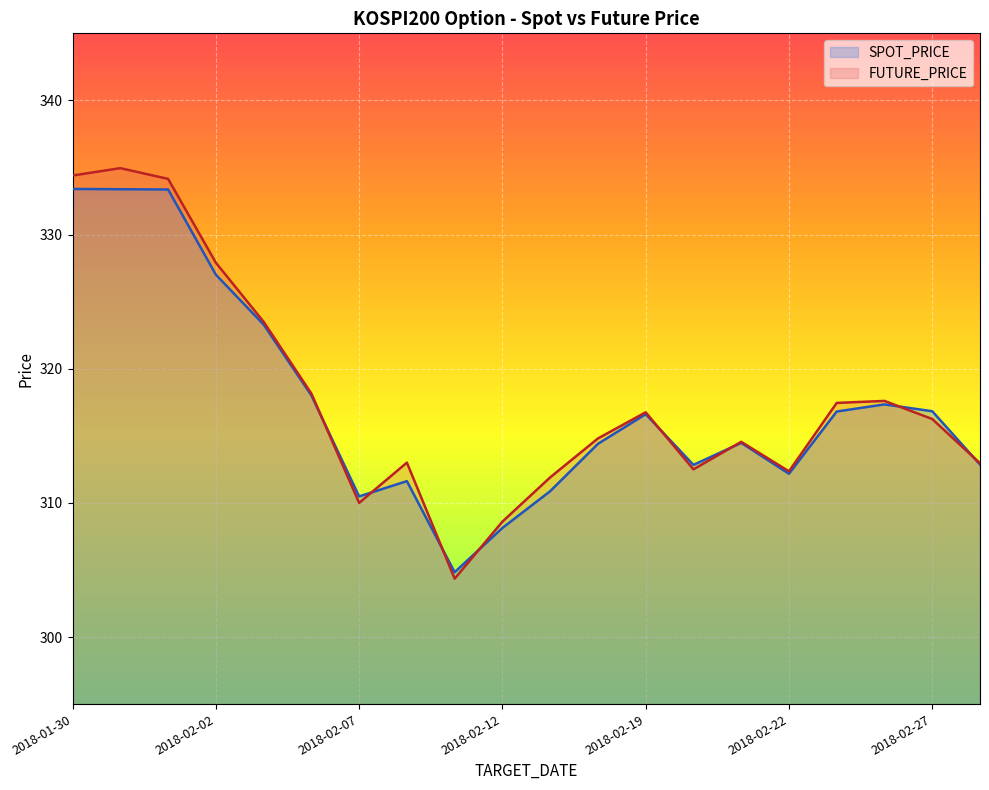

Which category has the lowest value in the FUTURE_PRICE series?

2018-02-09